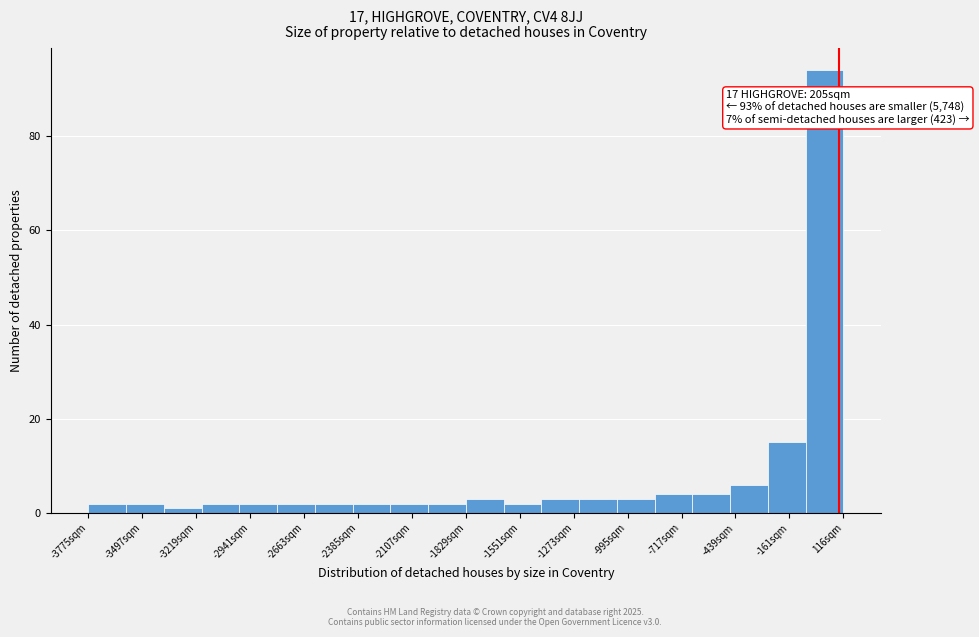

Around what value on the x-axis is the tallest bar? Give the approximate position of its centre, as read against the axis.

0